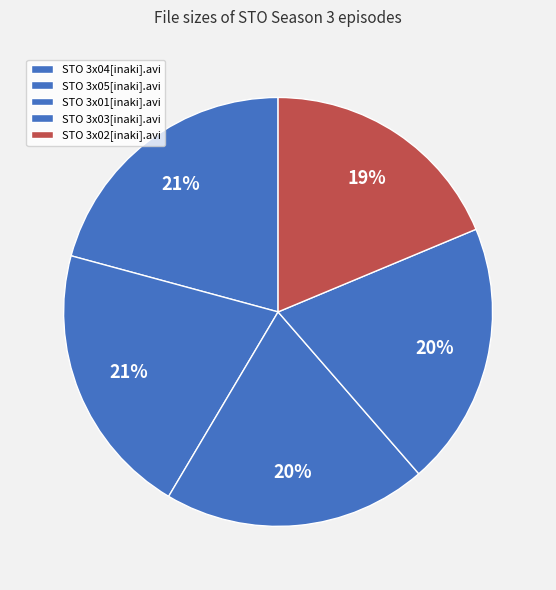

Does STO 3x03[inaki].avi represent more than half of the total?

No